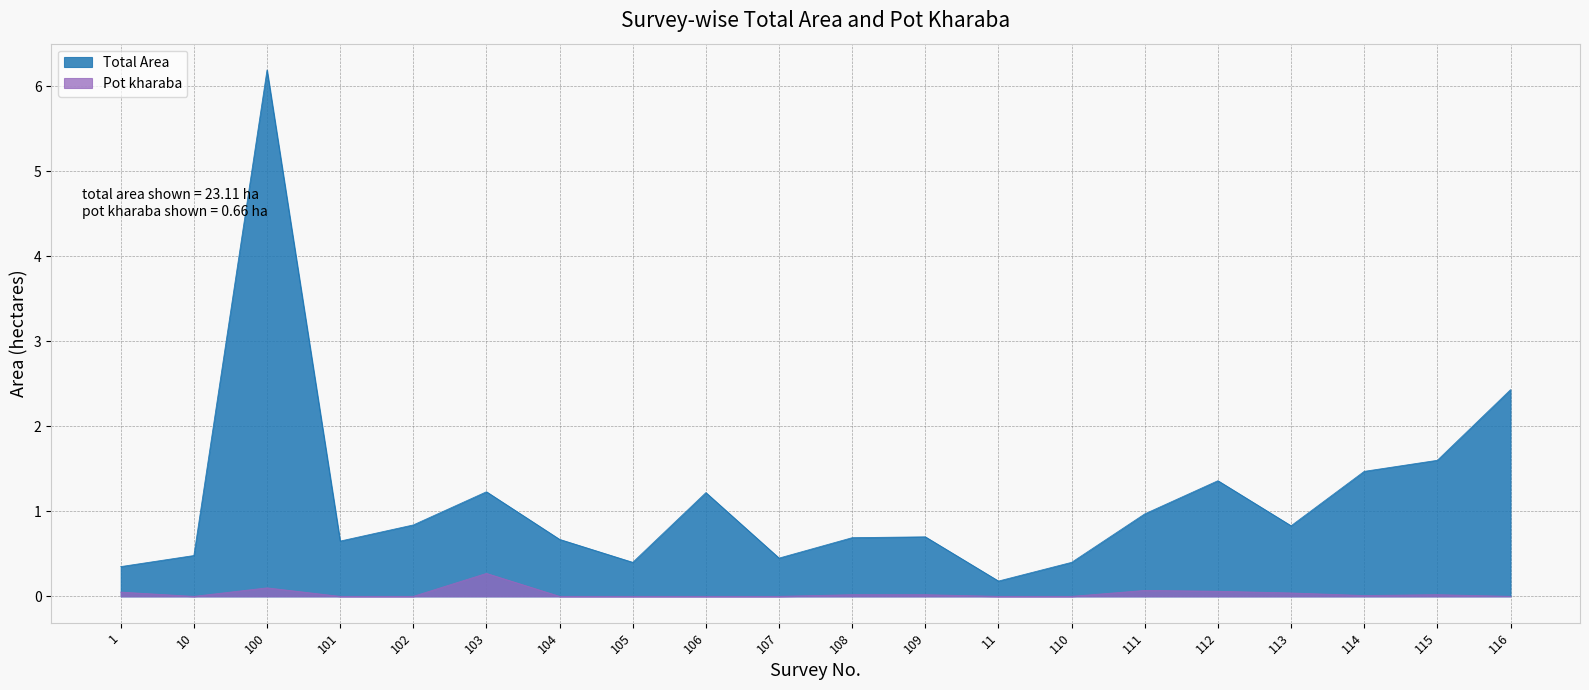

What is the average value of the Total Area series?

1.2